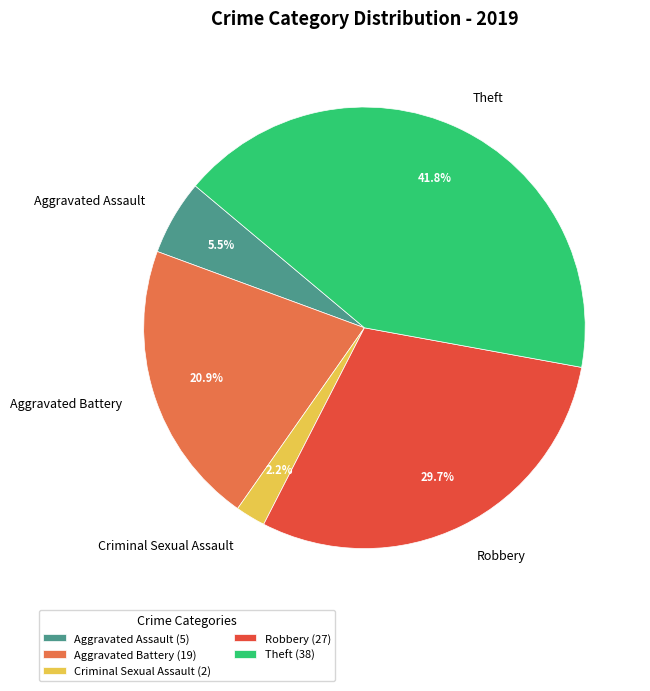

Count the number of slices in the pie.

5